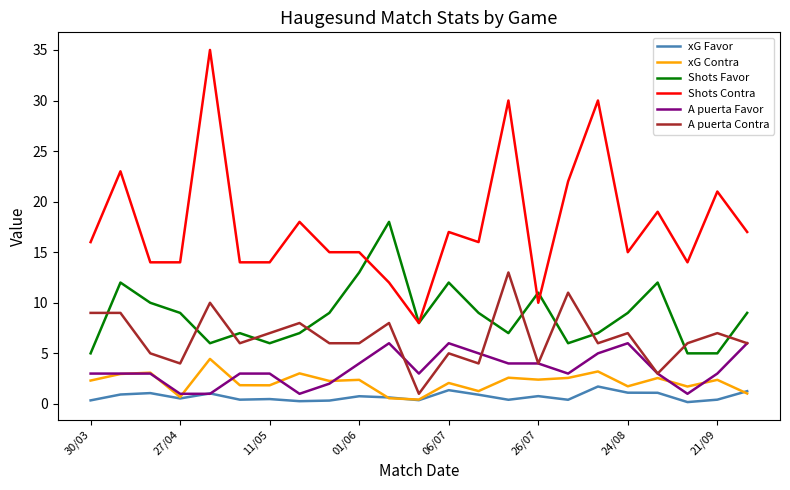

What is the lowest value of the A puerta Contra series?

1.0